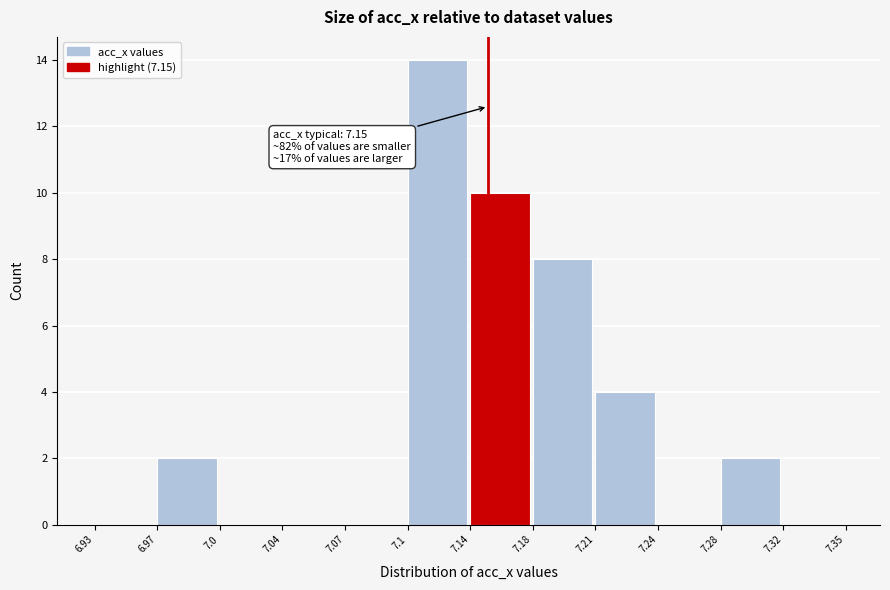

Reading left to right, what are all the values shown in this chart?

6.93=0	6.97=2	7.0=0	7.04=0	7.07=0	7.1=14	7.14=10	7.18=8	7.21=4	7.24=0	7.28=2	7.32=0